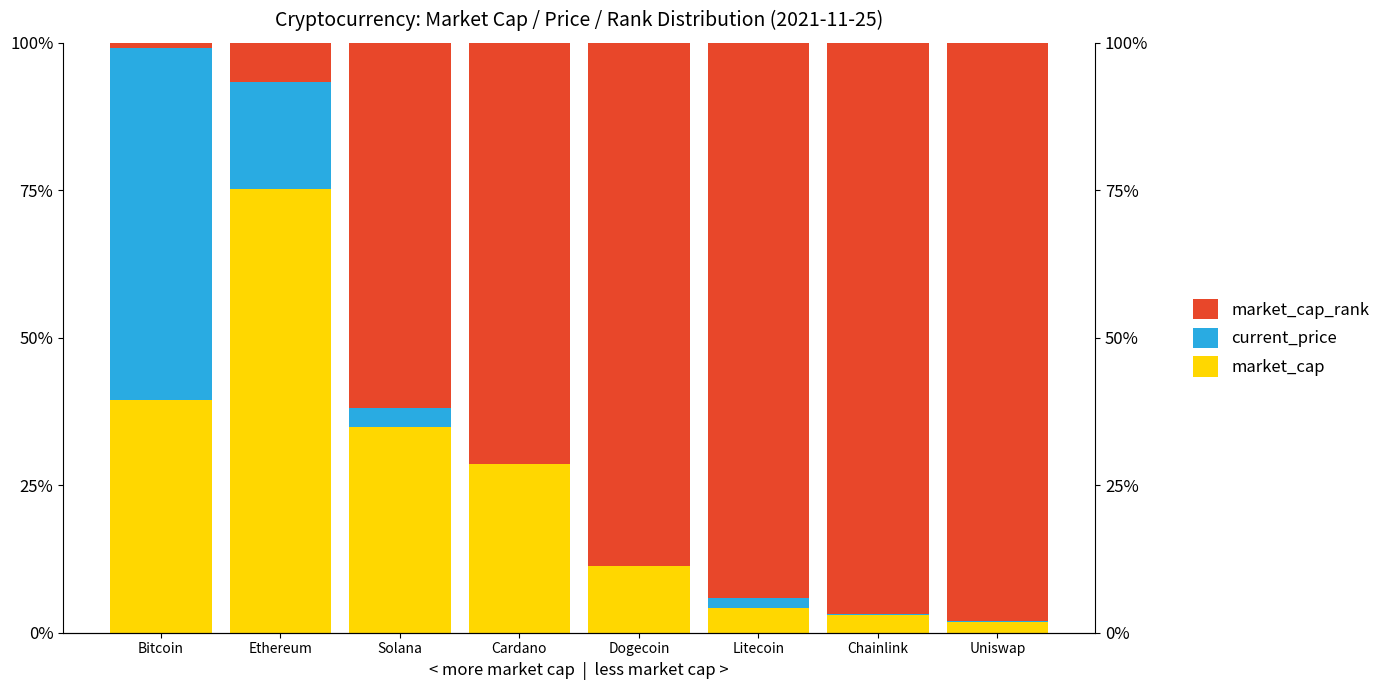

Reading right to left, what are all the values shown in this chart?

market_cap: 1.9	2.9	4.2	11.4	28.6	34.8	75.2	39.5
current_price: 0.1	0.2	1.7	0.0	0.0	3.3	18.1	59.7
market_cap_rank: 98.0	96.9	94.1	88.6	71.4	61.9	6.6	0.8